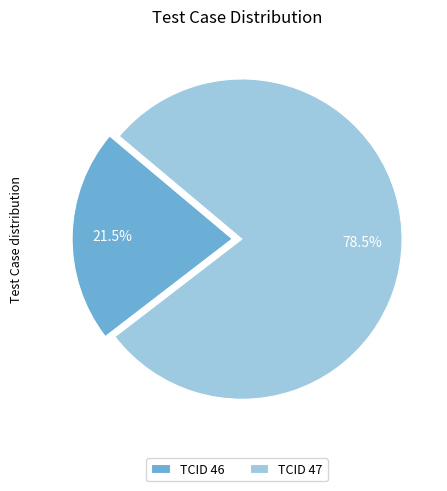

Rank the categories by value from highest to lowest.

TCID 47, TCID 46